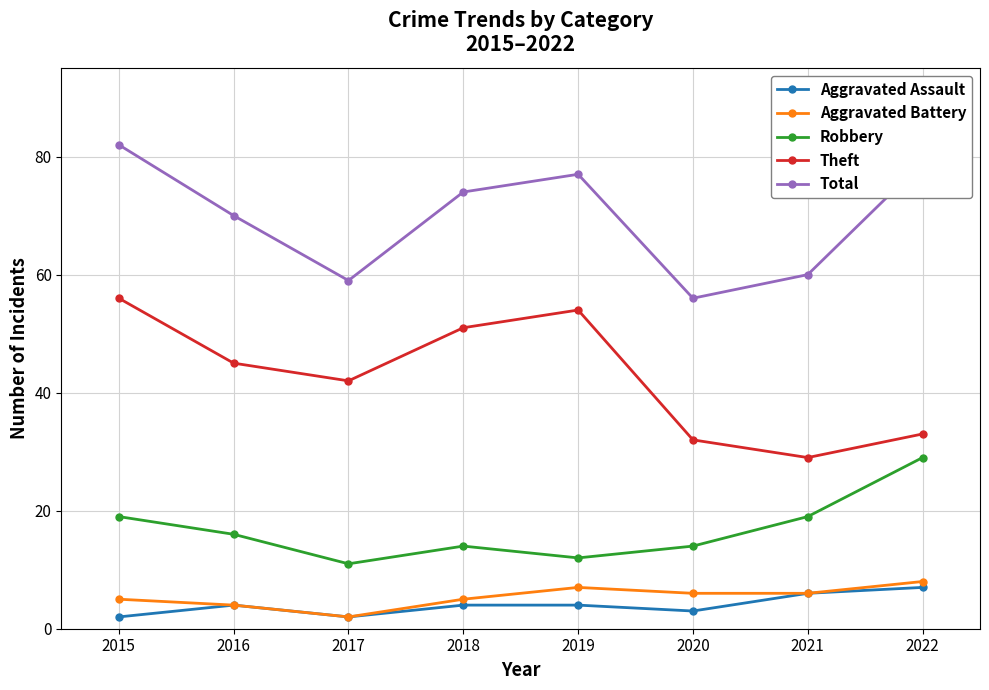

True or false: Total and Theft intersect in this chart.

False